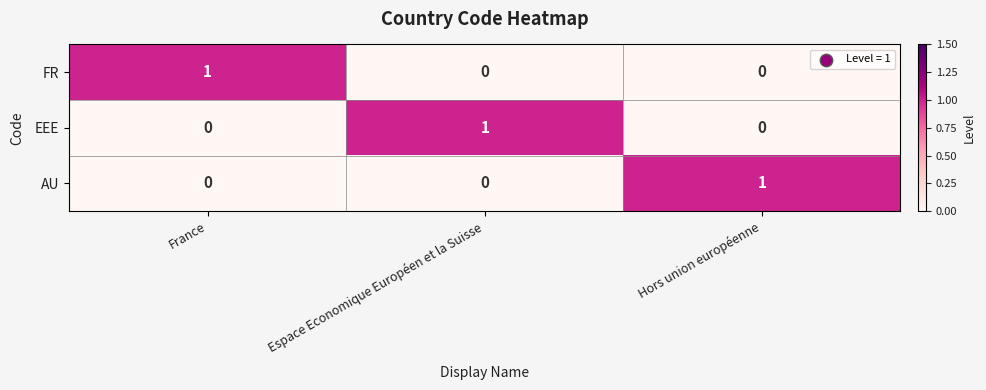

What is the total value across all series at Hors union européenne?

1